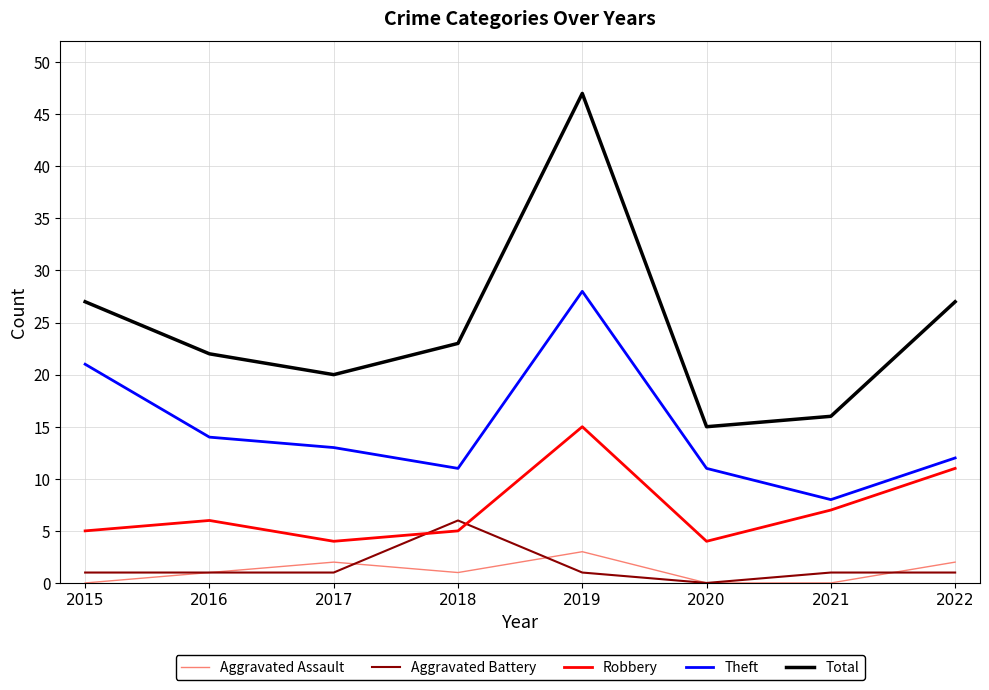

What value does the Aggravated Battery series have at 2017?

1